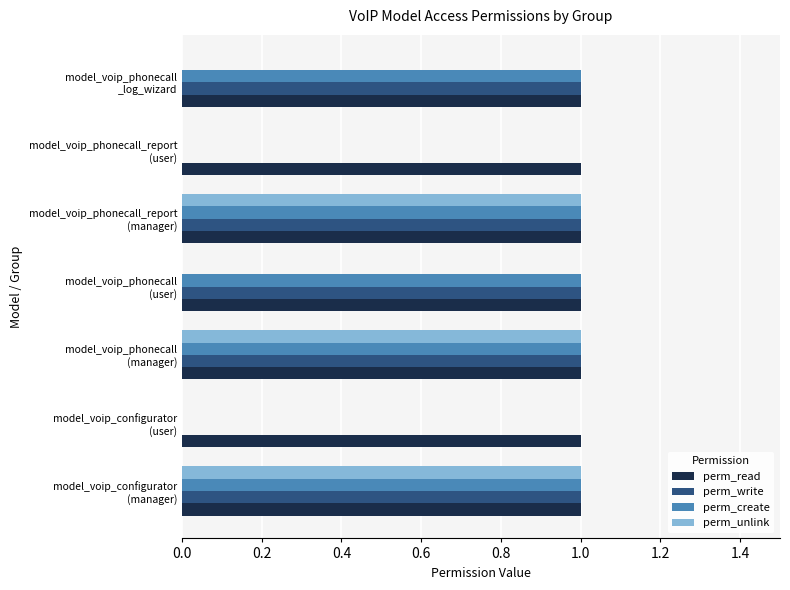

Which series has the largest total across all categories?

perm_read